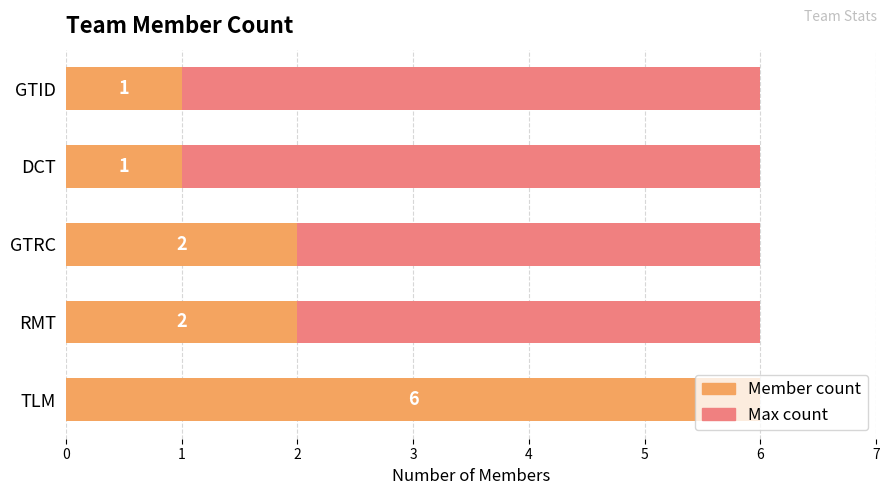

What is the maximum value for Member count?

6.0